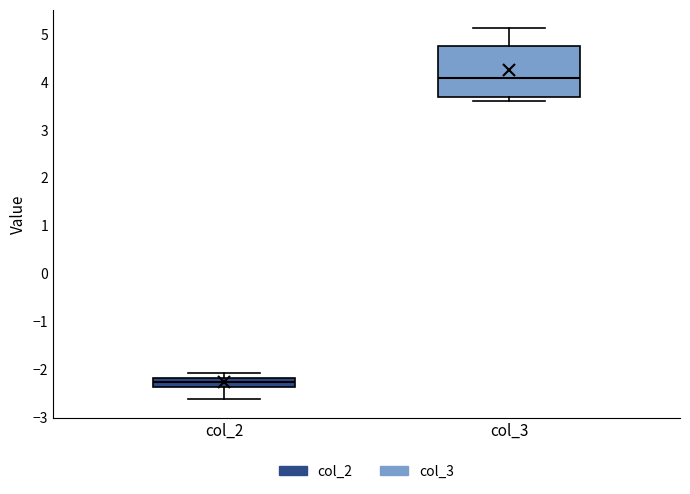

Where does the lower whisker of the box for col_2 end on the y-axis? The values are not printed on the chart, so give them approximately, as read against the axis.

-2.6